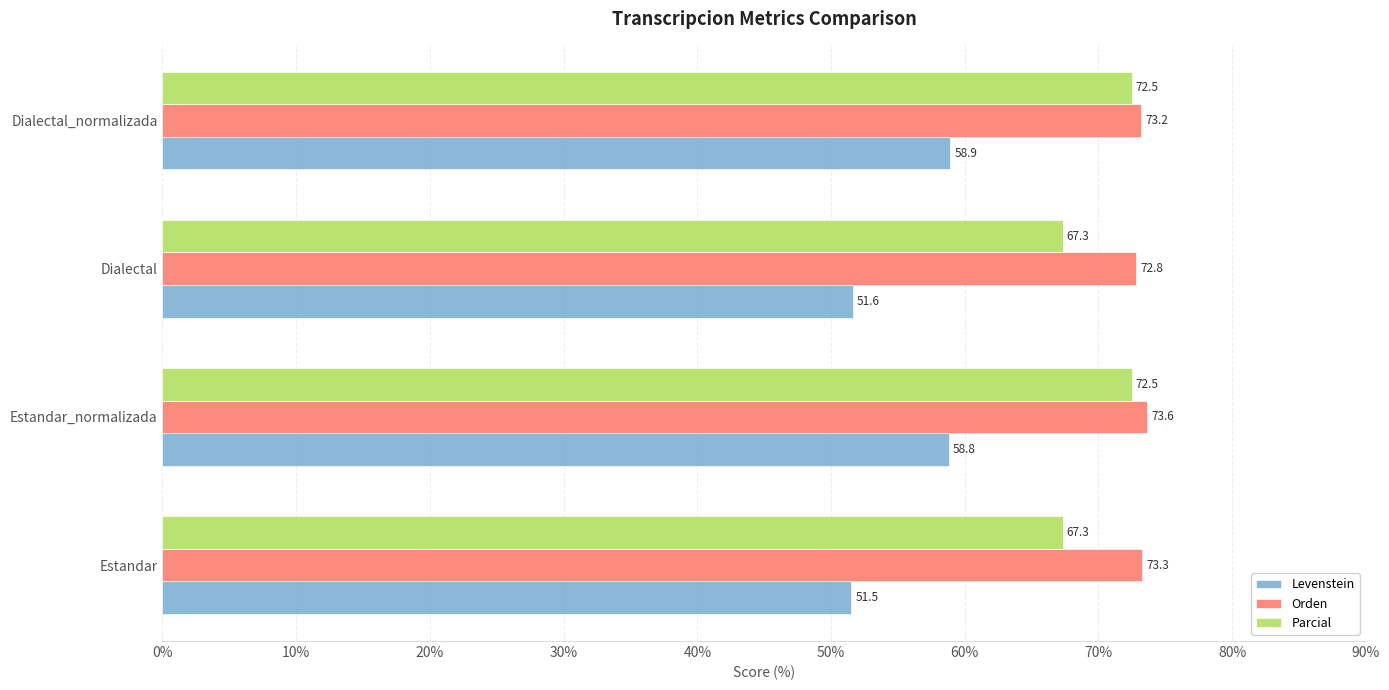

What is the difference between the second highest and minimum values in the Levenstein series?

7.3